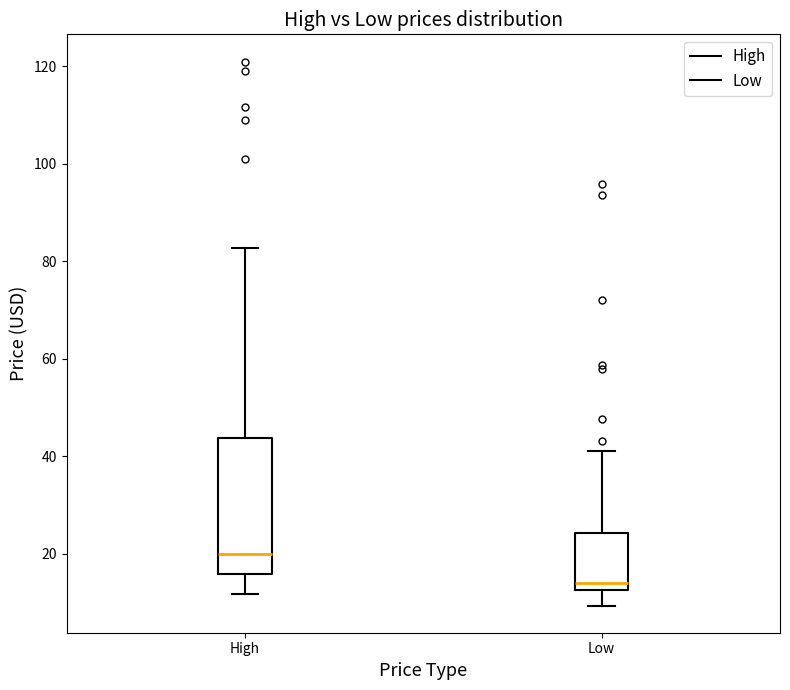

Where does the median line of the box for Low sit on the y-axis? The values are not printed on the chart, so give them approximately, as read against the axis.

14